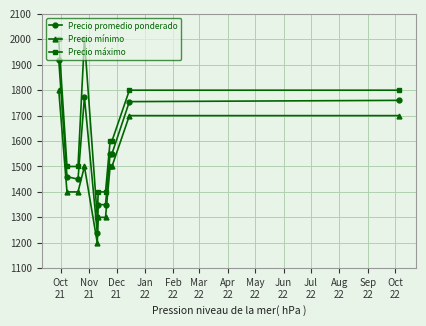

At how many categories does at least one series exceed 1334?

10